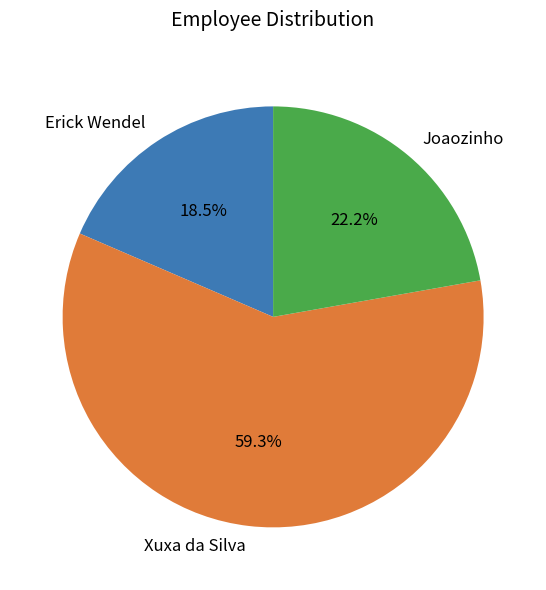

Approximately how many times larger is the value at Joaozinho compared to Erick Wendel?

1.2